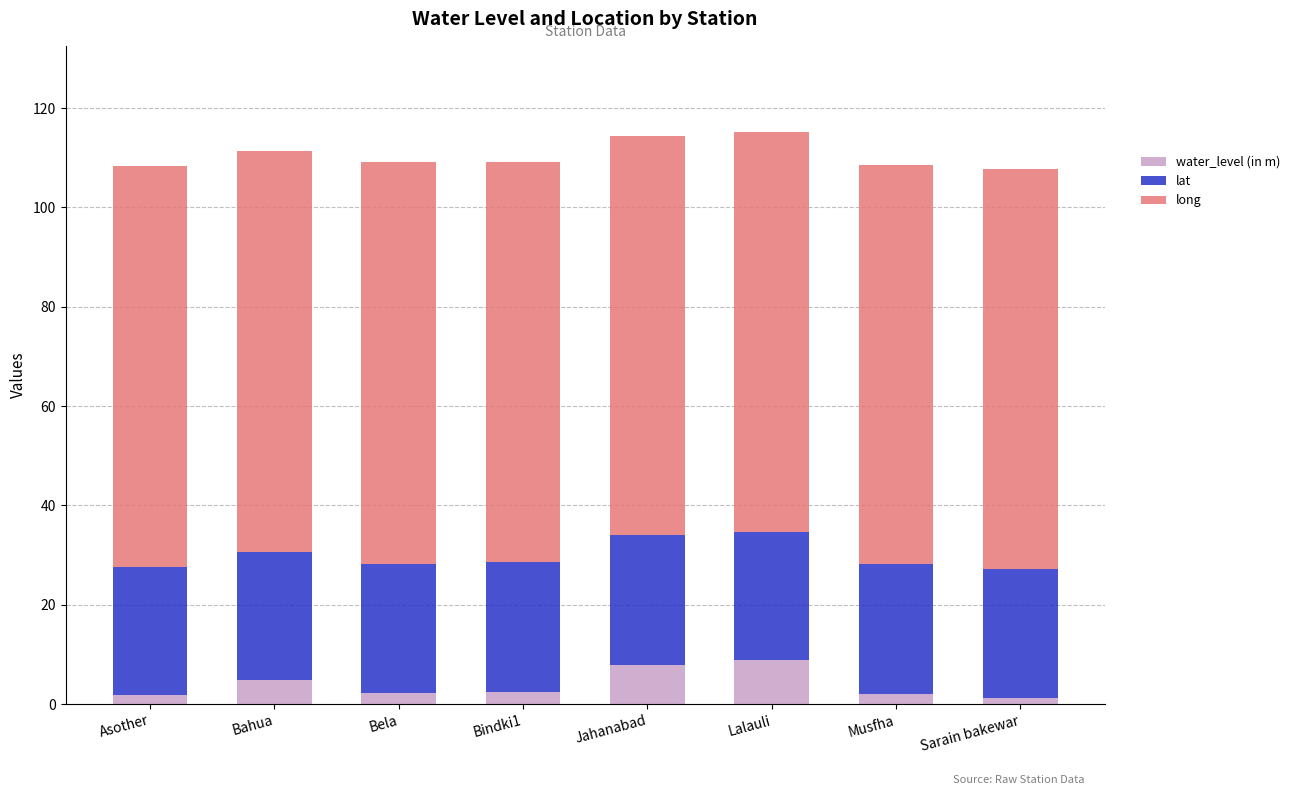

What is the average value of the water_level (in m) series?

3.9